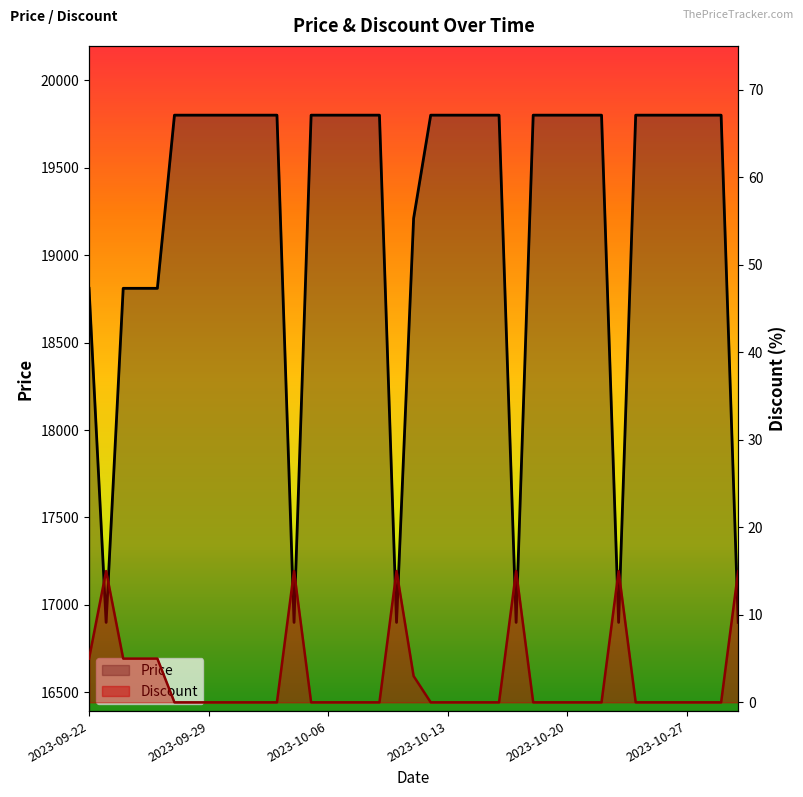

True or false: Discount has a value of 5 at 2023-09-25.

True